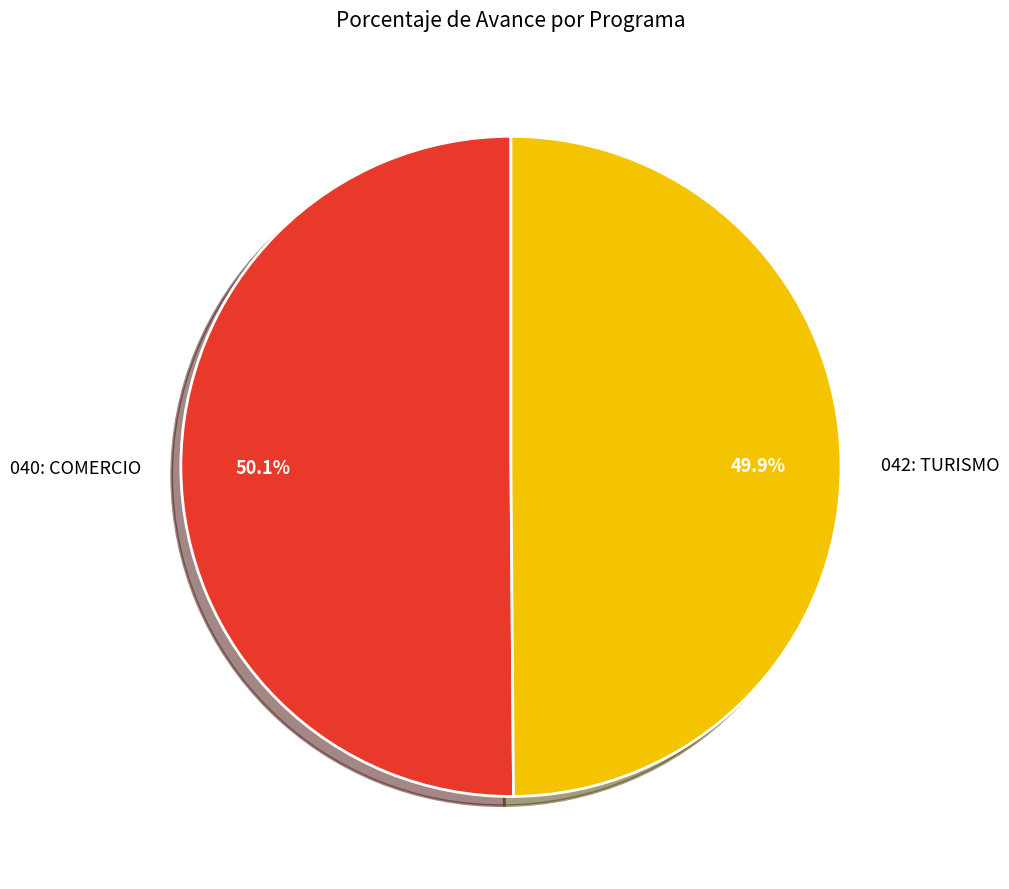

Is it true that 042: TURISMO is 50% of the pie?

True